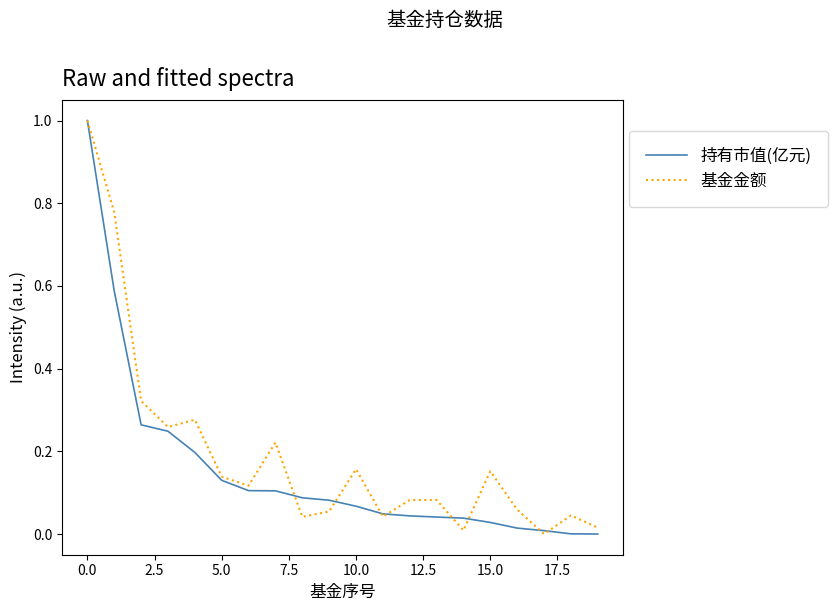

What is the maximum value shown in the chart?

1.0